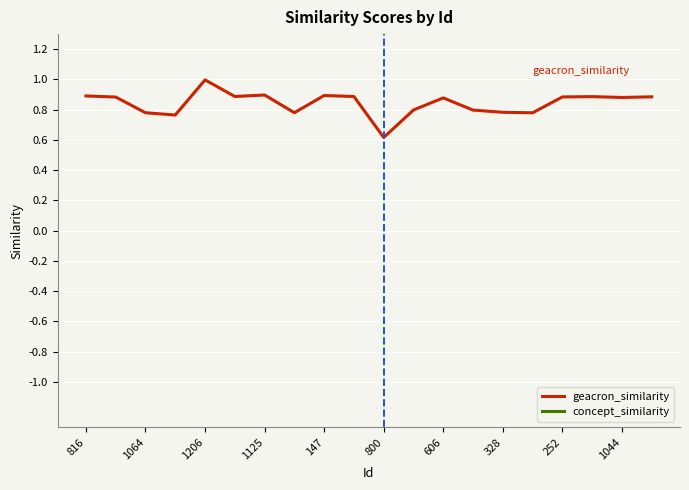

True or false: concept_similarity has more than 2 points higher than both neighbors.

False